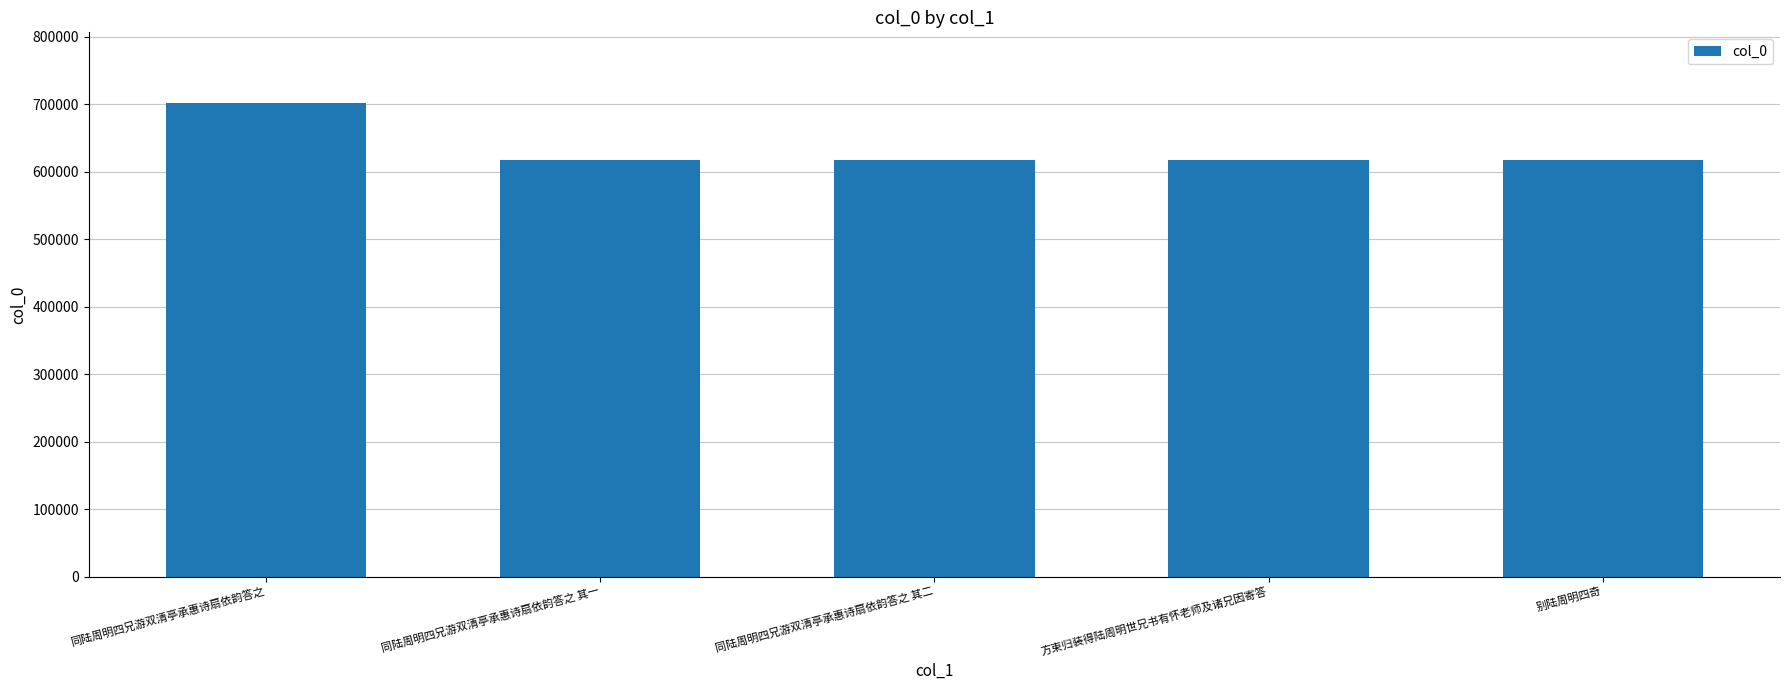

Count the number of categories in the chart.

5